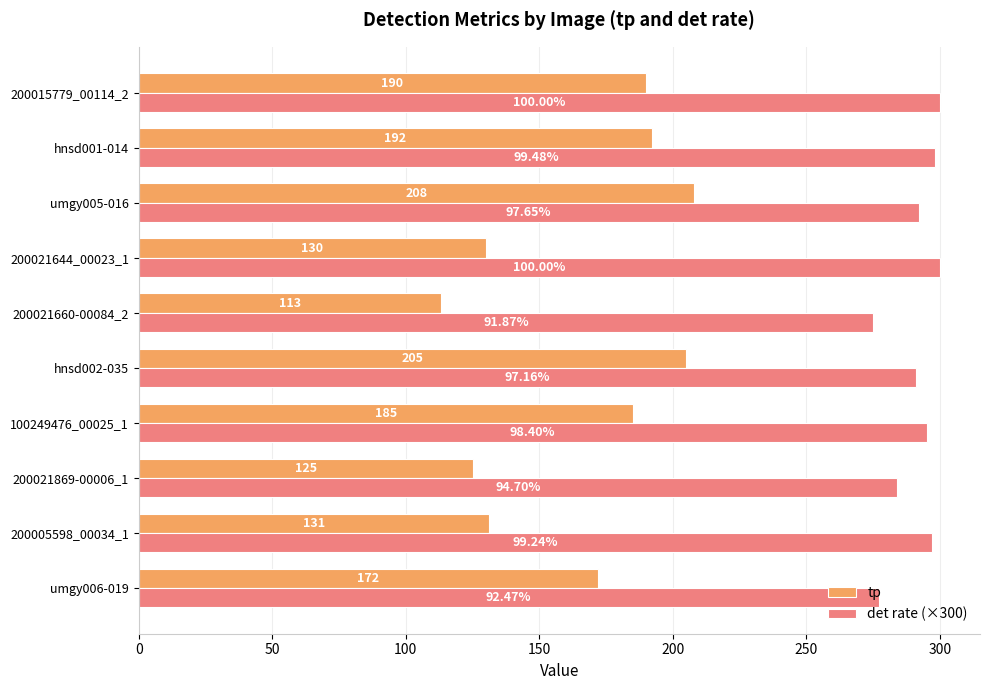

At which category does the chart reach its minimum across all series?

200021660-00084_2